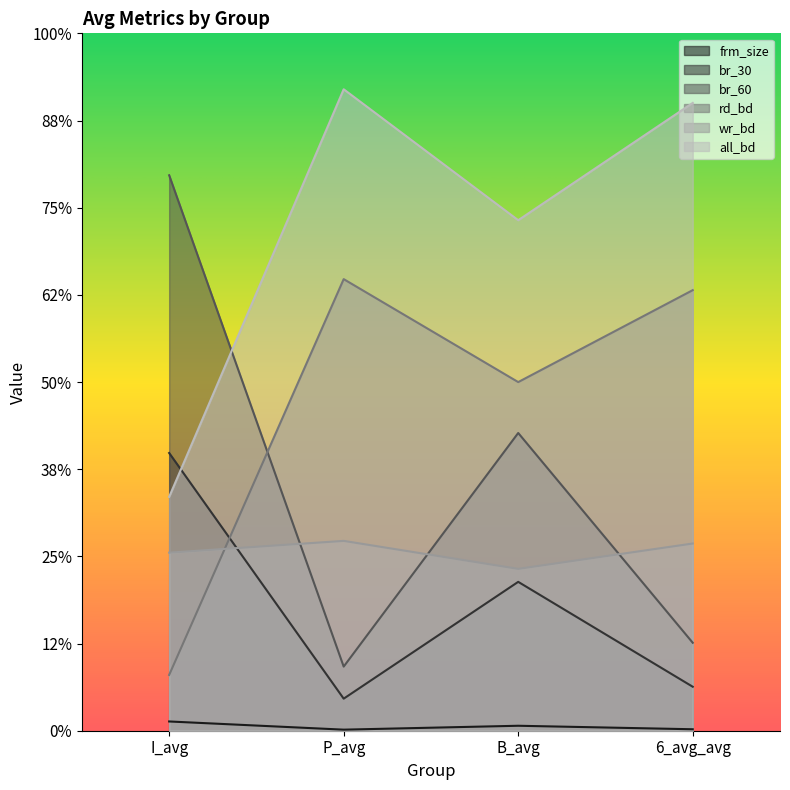

How many series are shown in this chart?

6